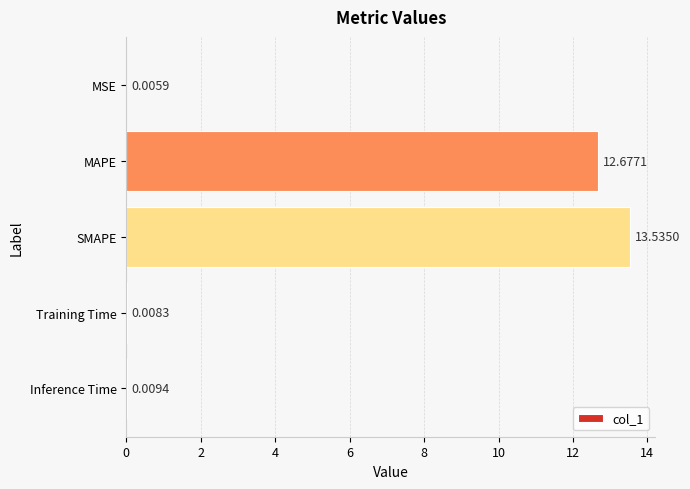

Which has a higher value, MSE or SMAPE?

SMAPE